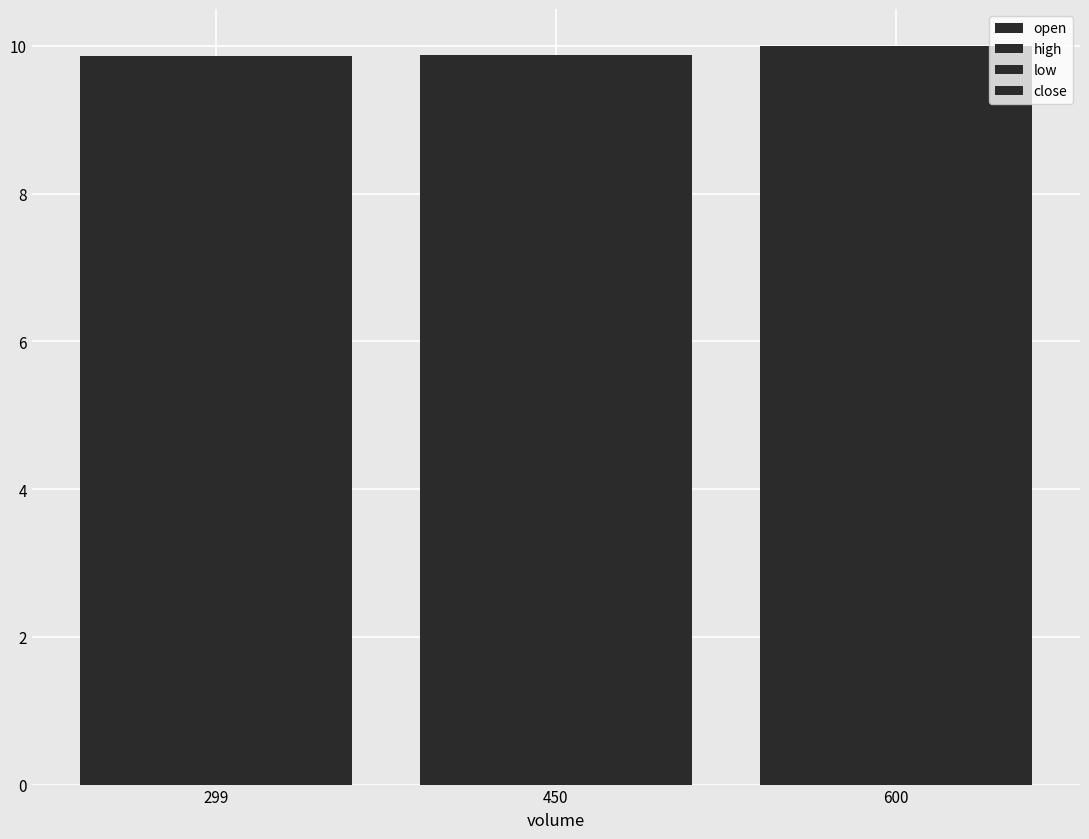

At which category is the sum across all series the highest?

600